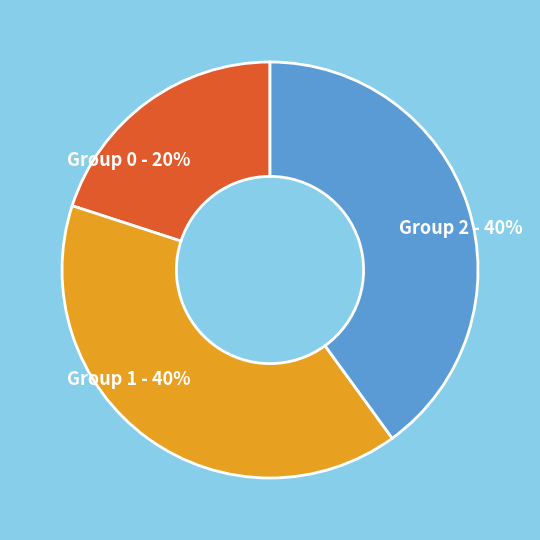

To the nearest percent, what is the difference between the largest and smallest slice percentages?

20%